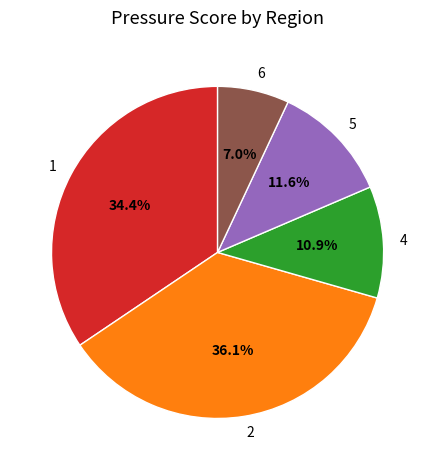

What is the total percentage of 2 and 5?

47.7%